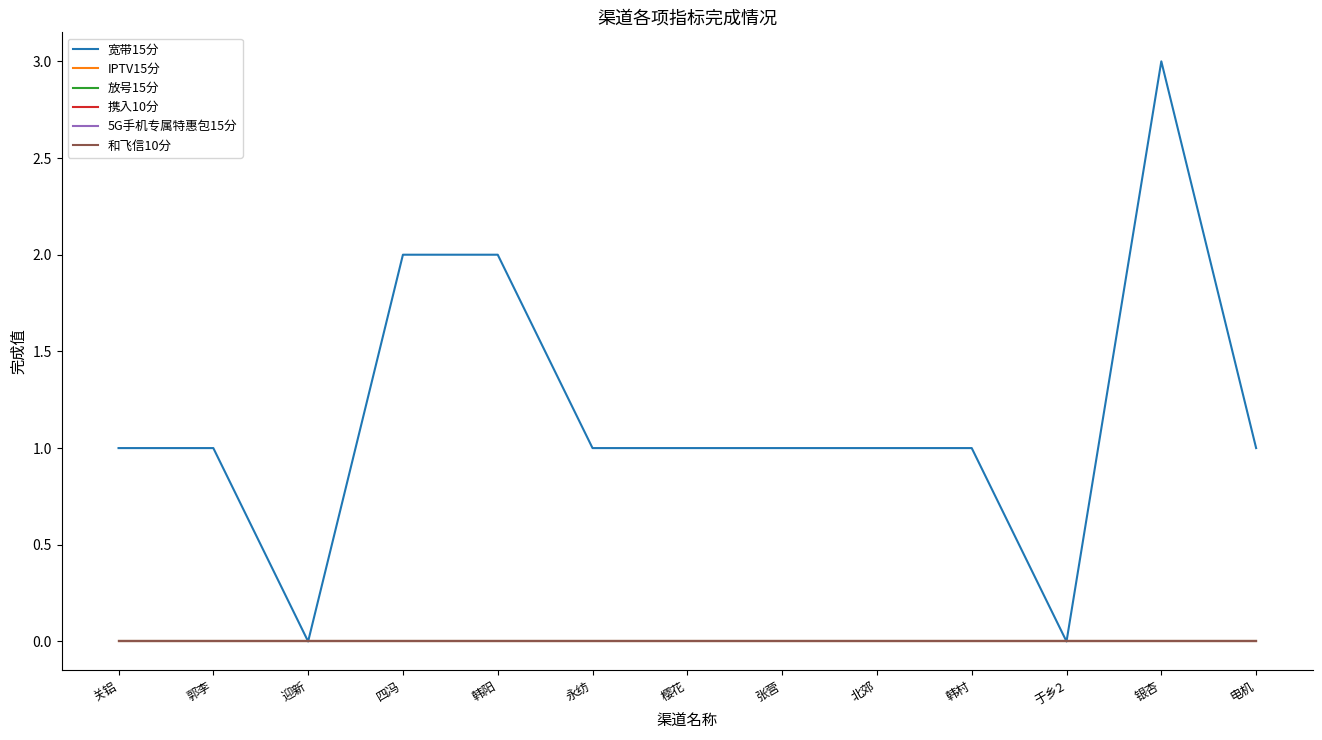

Rank the series at 迎新 from highest to lowest value.

宽带15分, IPTV15分, 放号15分, 携入10分, 5G手机专属特惠包15分, 和飞信10分